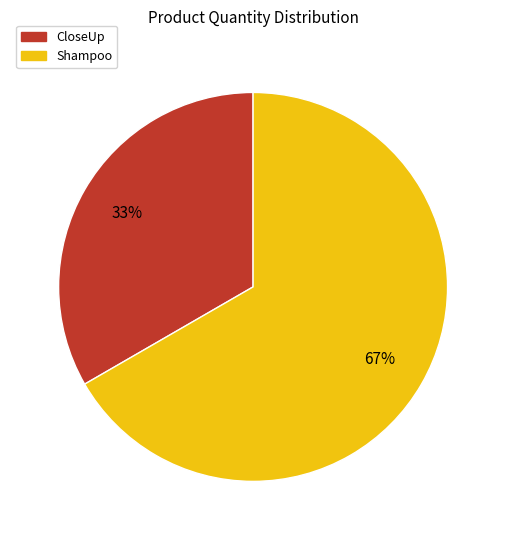

Count the number of slices in the pie.

2